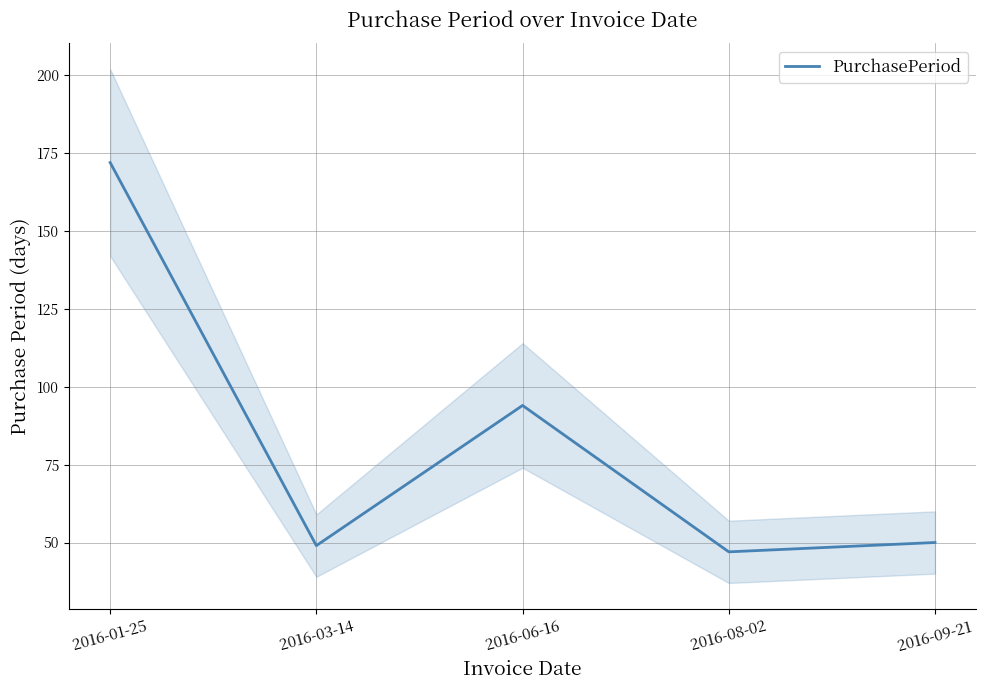

What is the difference between the values at 2016-06-16 and 2016-09-21?

44